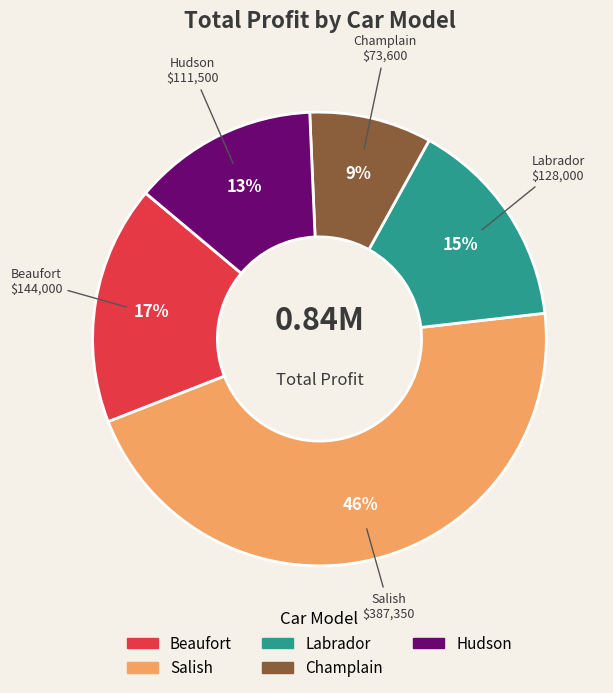

Is there any slice that represents more than half of the pie?

No